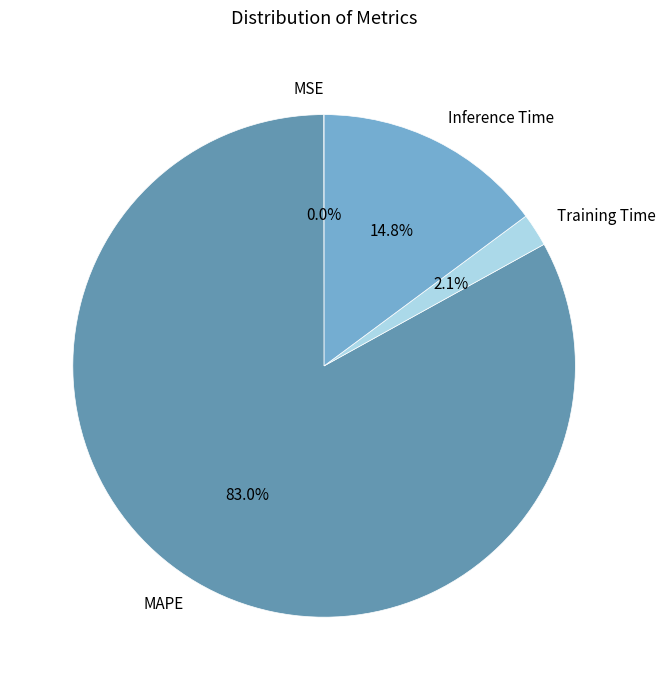

Which category accounts for the majority?

MAPE